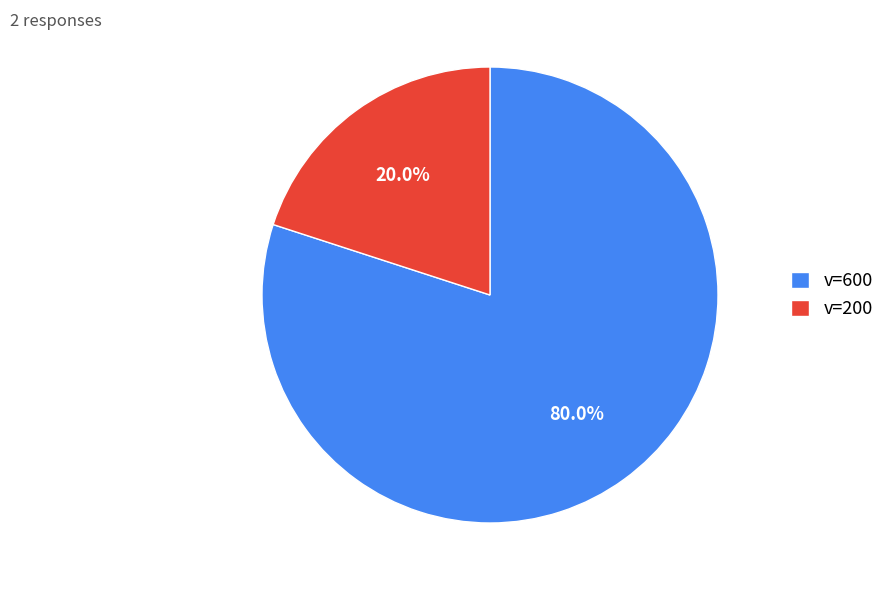

Is there any slice that represents more than half of the pie?

Yes